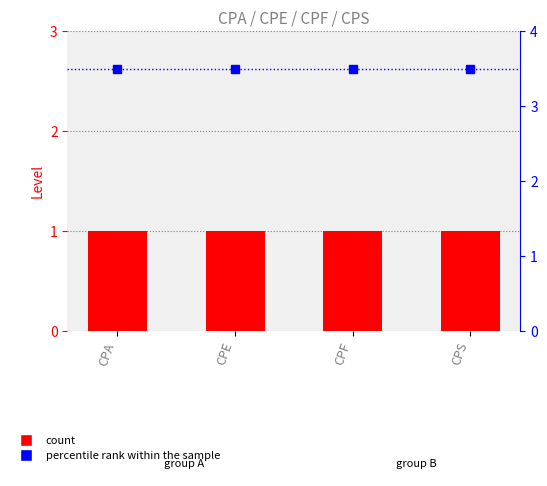

Reading right to left, what are all the values shown in this chart?

Level: 1.0	1.0	1.0	1.0
percentile rank within the sample: 3.5	3.5	3.5	3.5